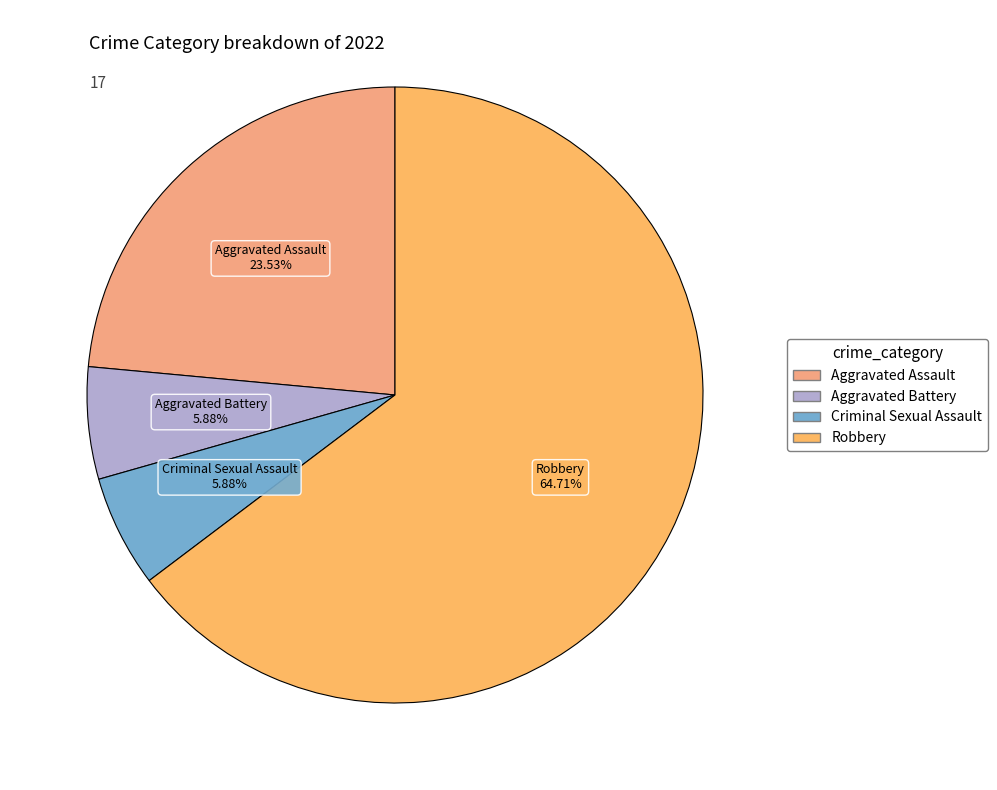

Do Criminal Sexual Assault and Aggravated Battery together represent more than half of the pie?

No